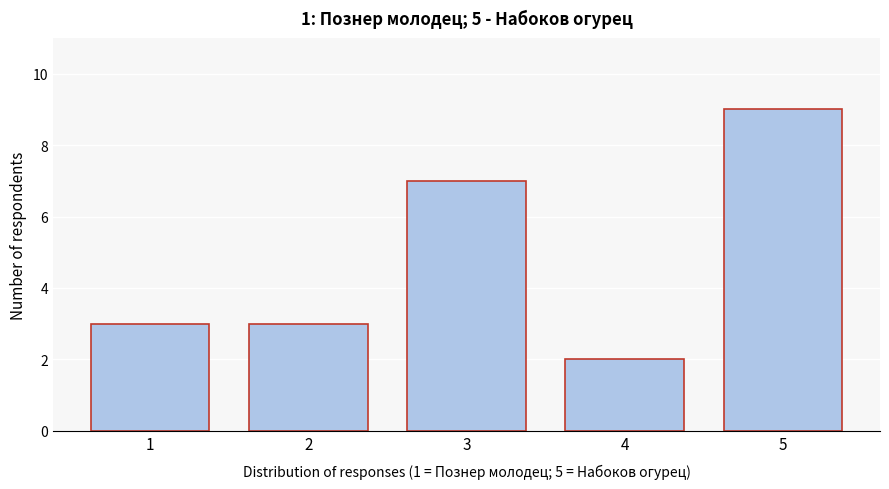

Reading left to right, what are all the values shown in this chart?

1=3	2=3	3=7	4=2	5=9